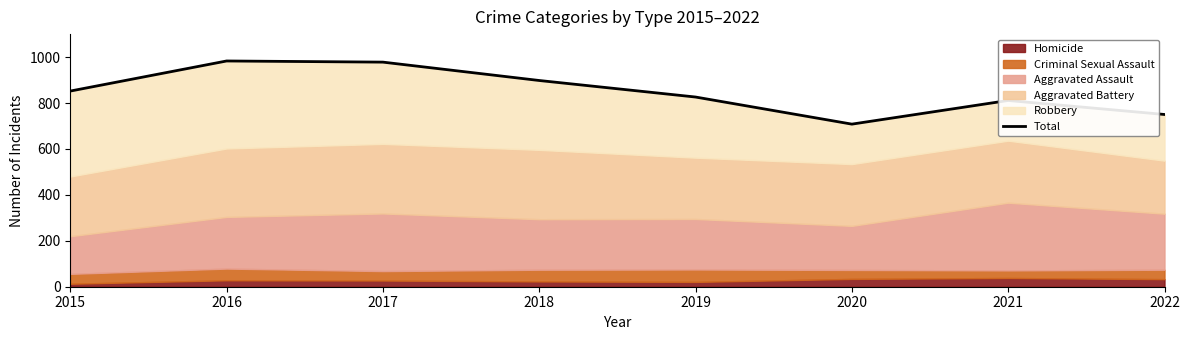

Reading left to right, list all the values displayed in this chart.

2015=852	2016=983	2017=978	2018=898	2019=826	2020=708	2021=811	2022=750